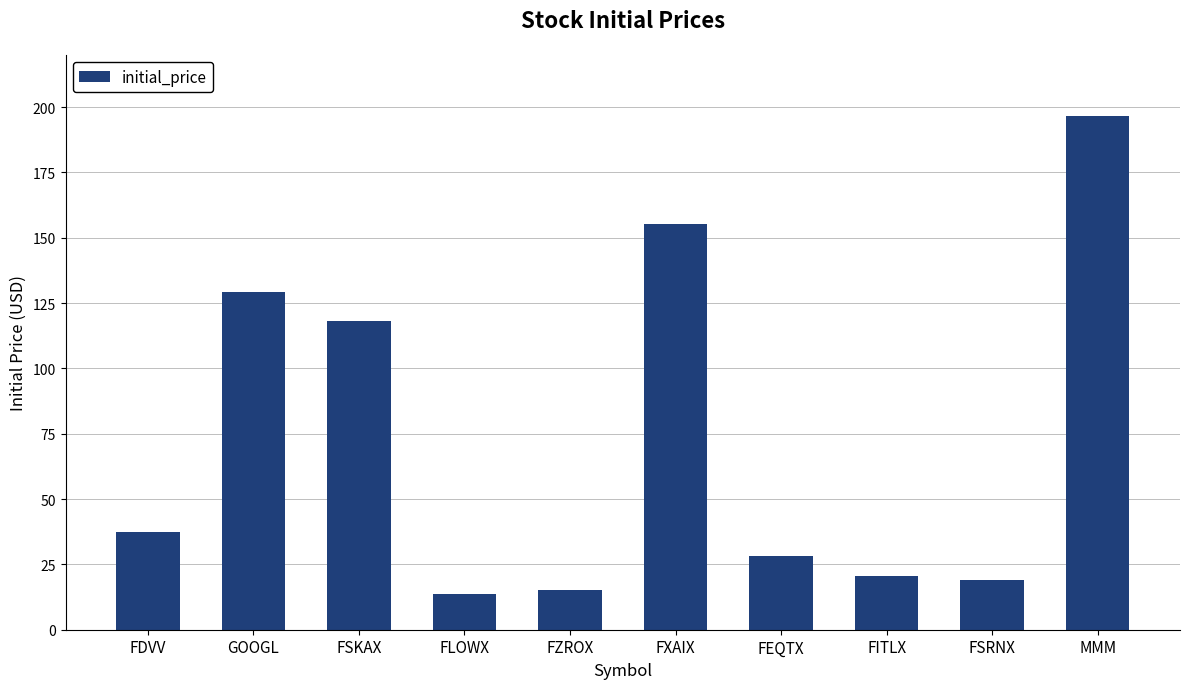

The value at FSKAX is 118.2. True or false?

True